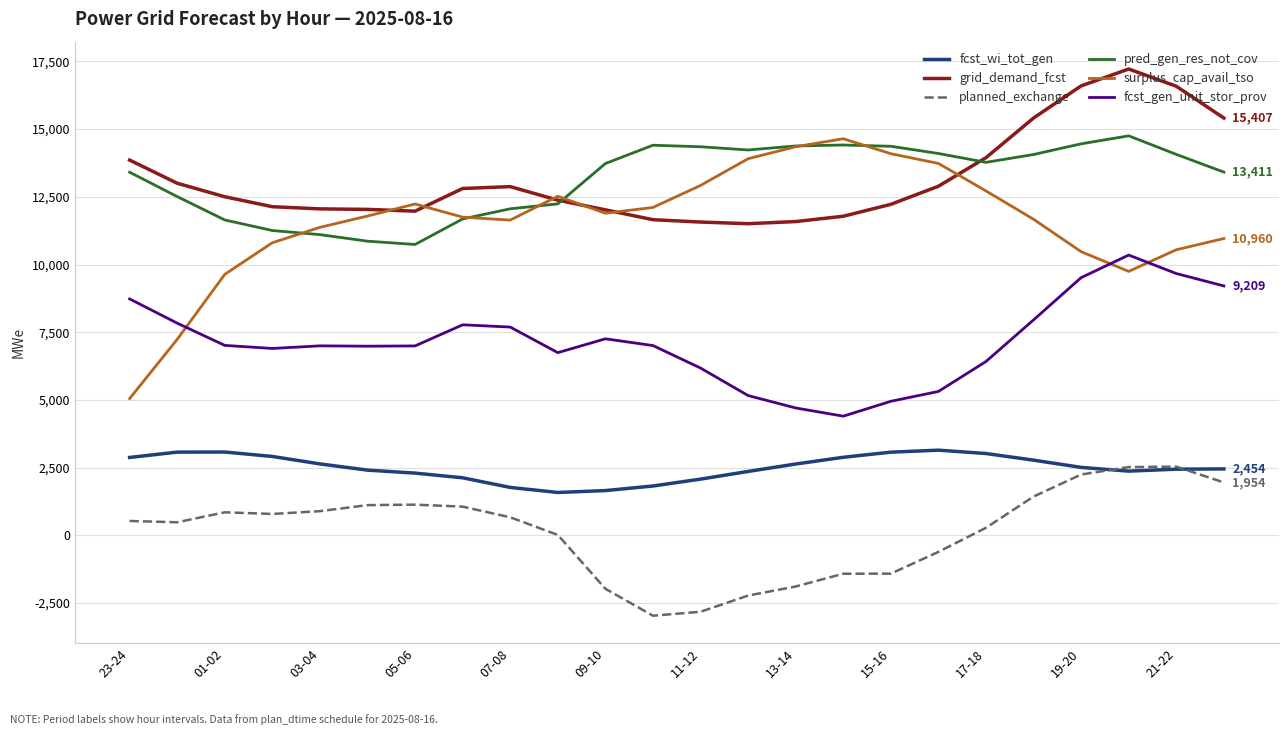

True or false: fcst_gen_unit_stor_prov and pred_gen_res_not_cov cross at least once.

False